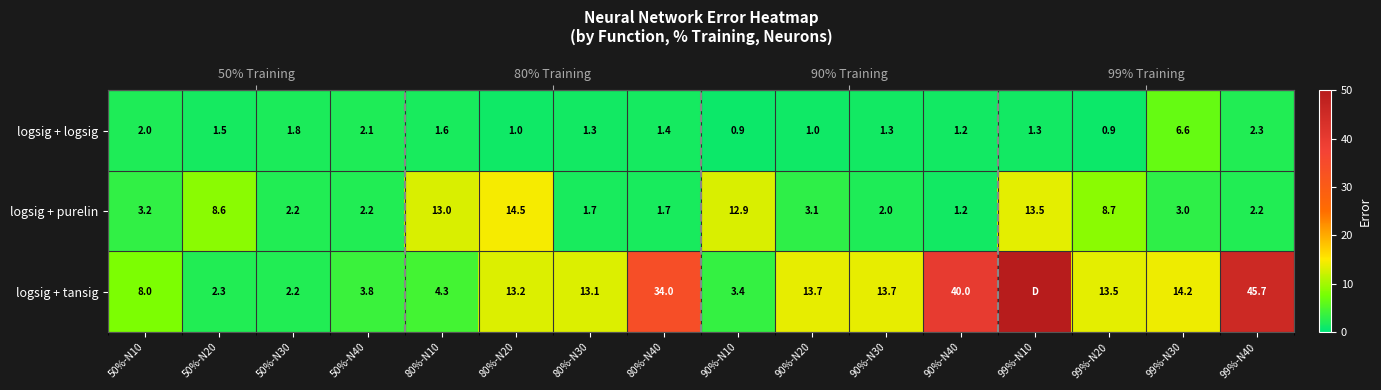

The value of logsig + logsig at 99%-N30 is 6.6. True or false?

True